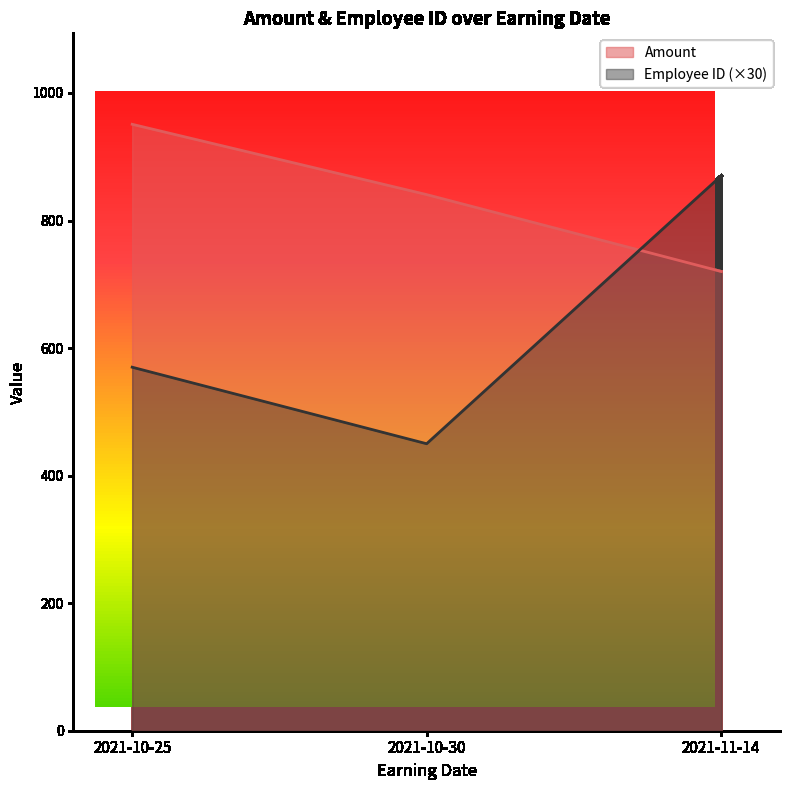

What is the difference between the highest and lowest values at 2021-10-30?

390.6